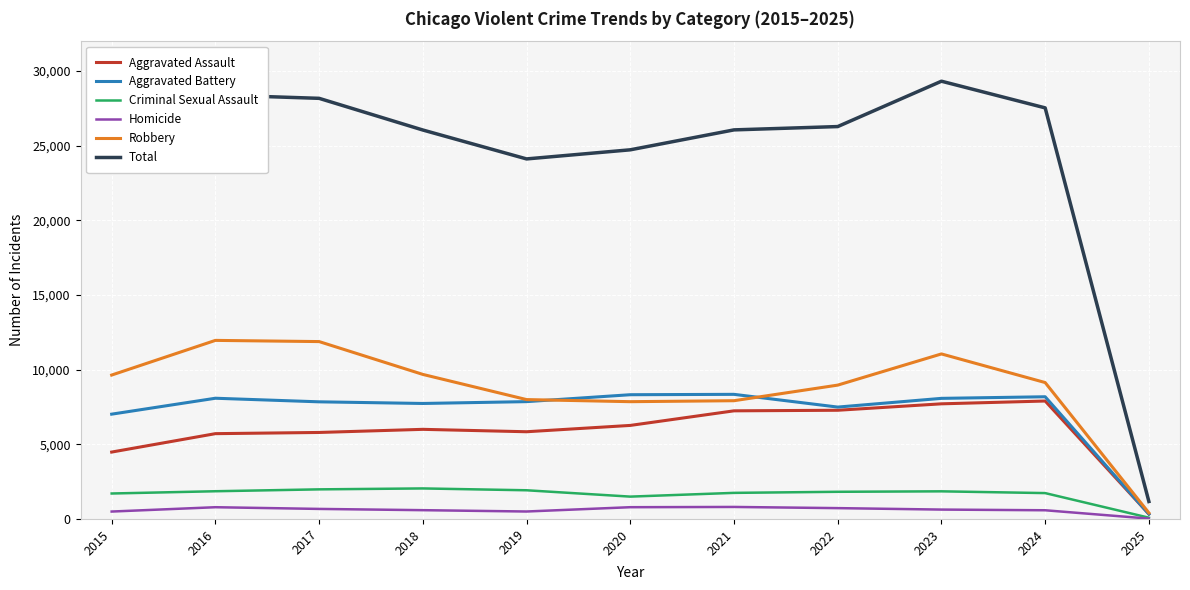

The value of Robbery at 2023 is 18400. True or false?

False